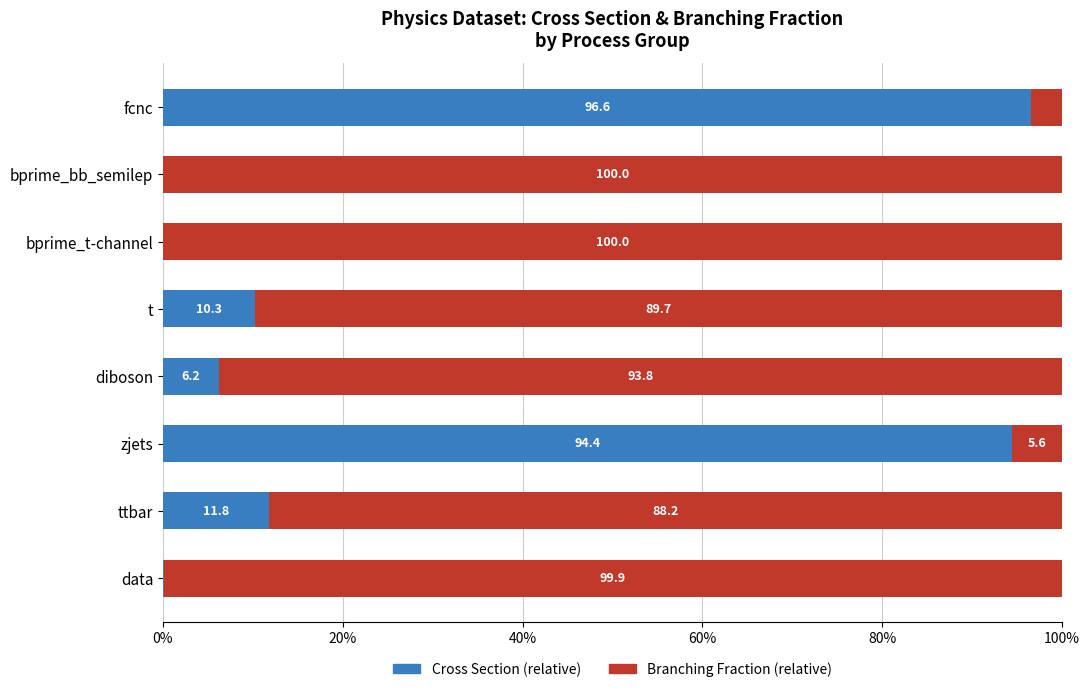

What is the total value across all series at bprime_t-channel?

100.0